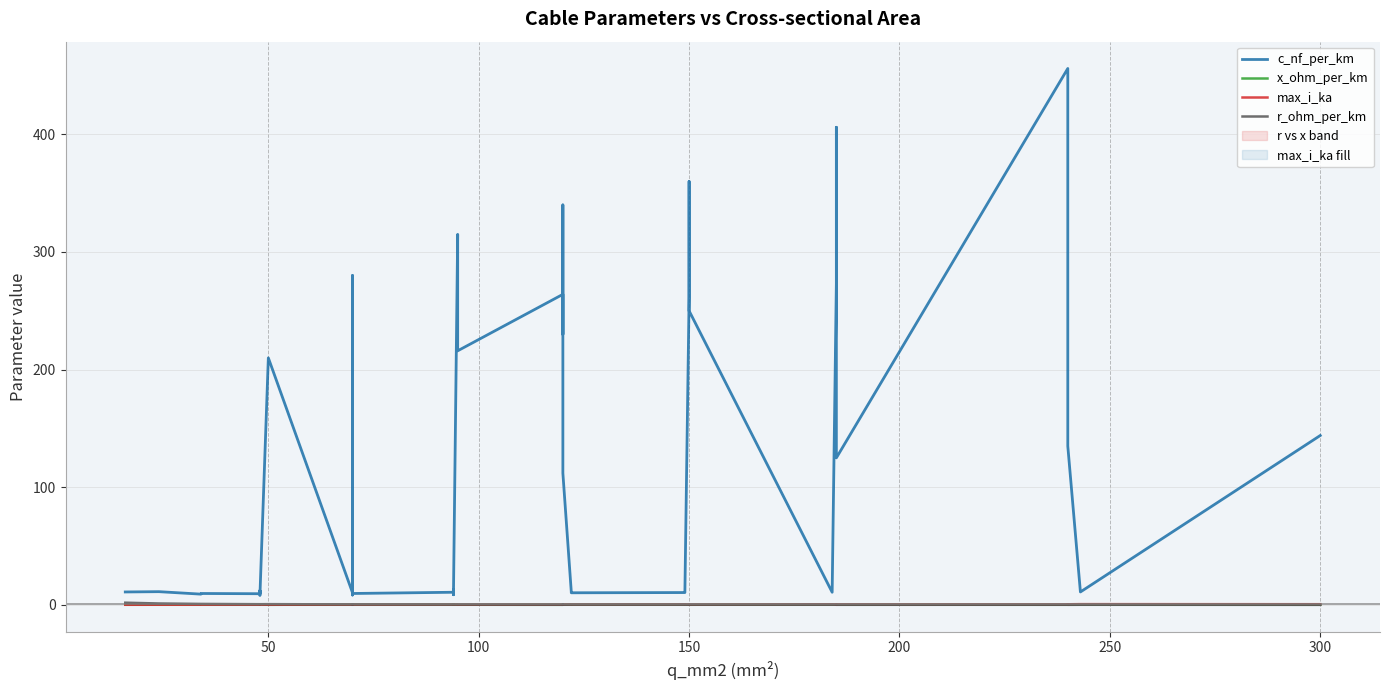

At which category does x_ohm_per_km reach its first local valley?

50